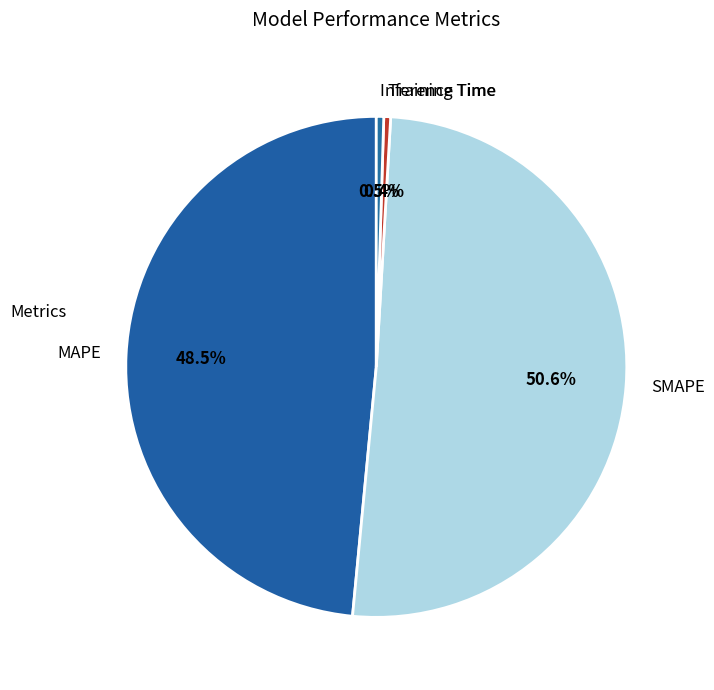

To the nearest percent, what is the combined percentage of Training Time and SMAPE?

51%